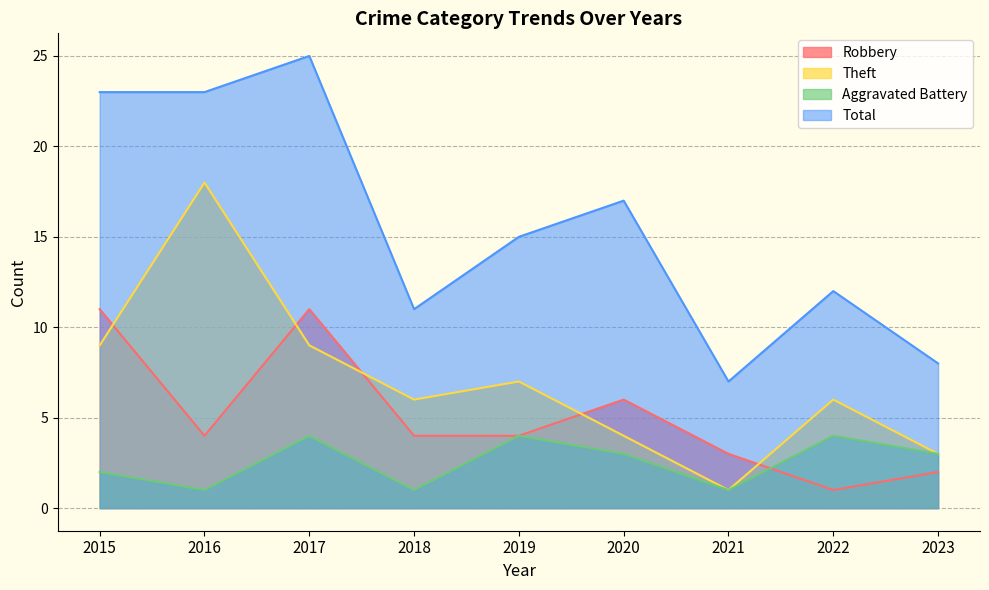

Where is the first local maximum for Theft?

2016